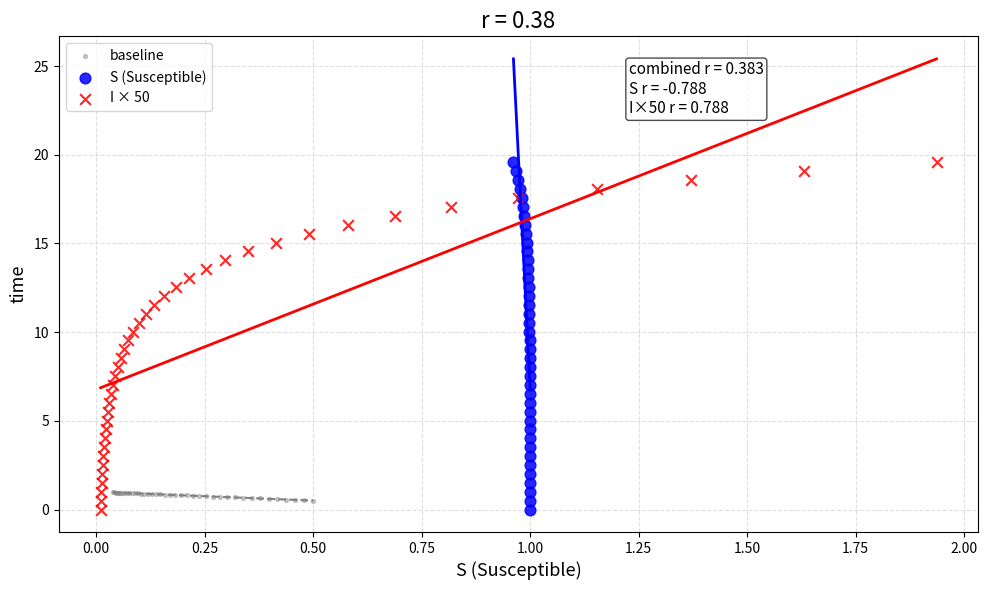

What are all the series names shown in the legend?

baseline, S (Susceptible), I × 50